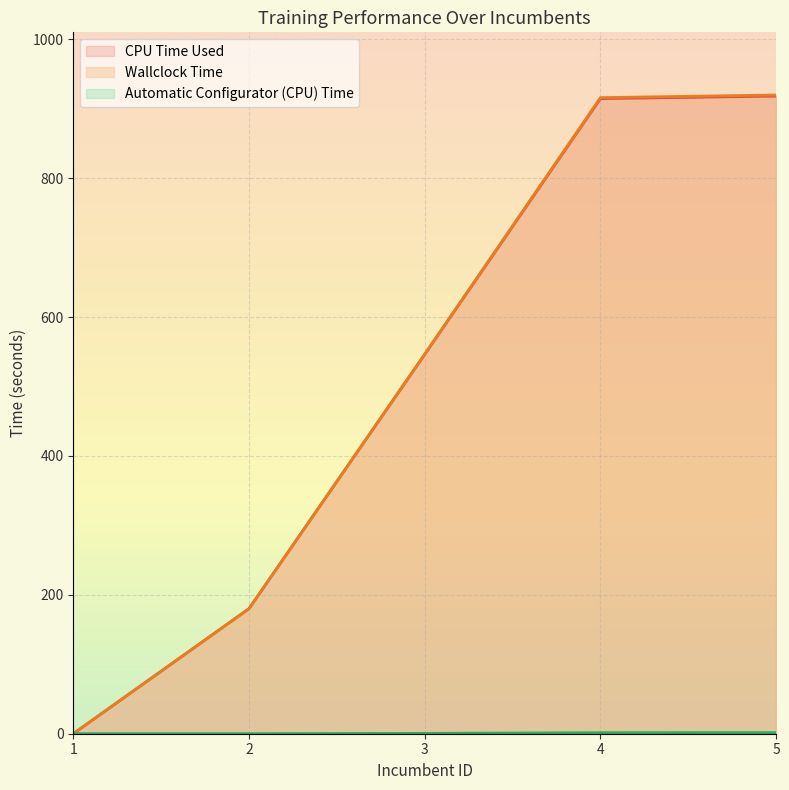

True or false: Wallclock Time has a value of 0.0 at 1.

True